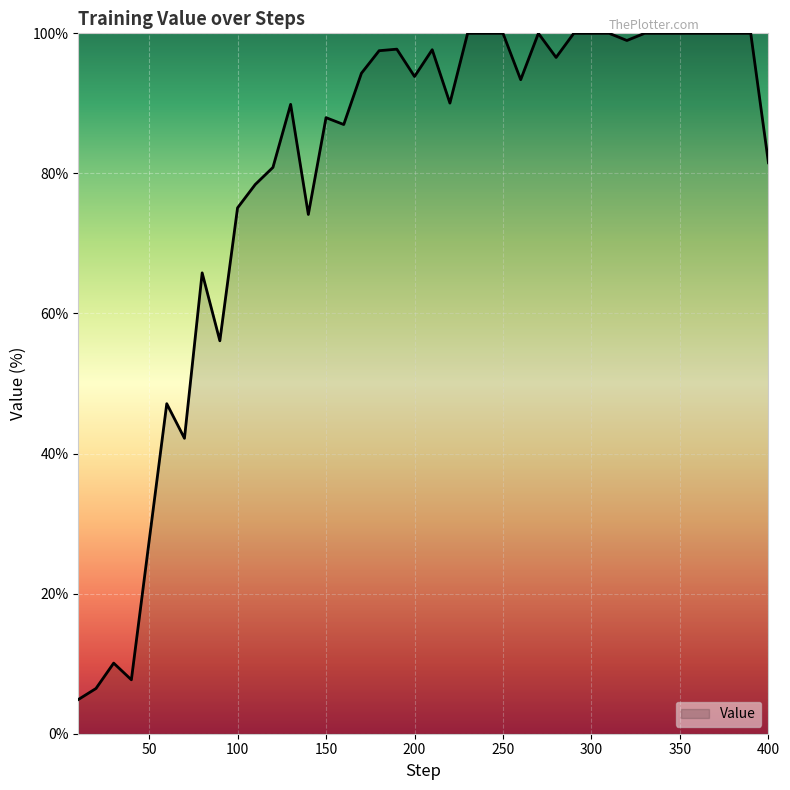

What is the difference between the maximum and minimum values?

95.1